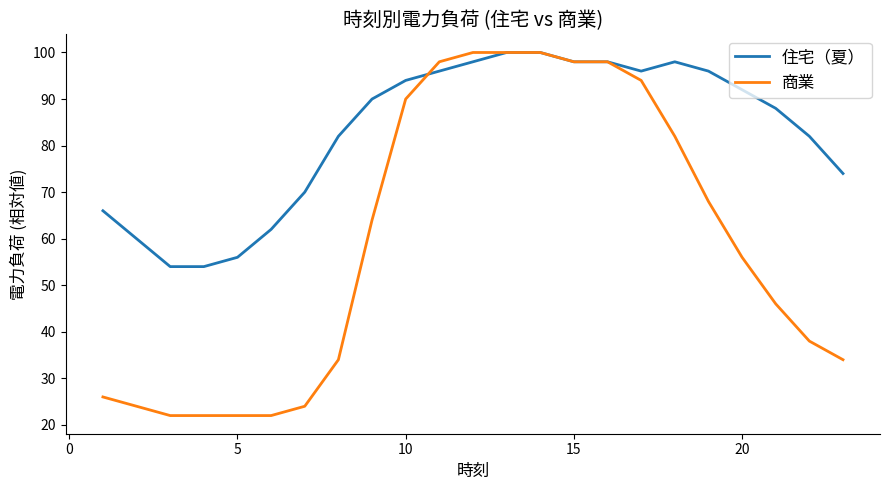

Which series has the widest spread of values?

商業